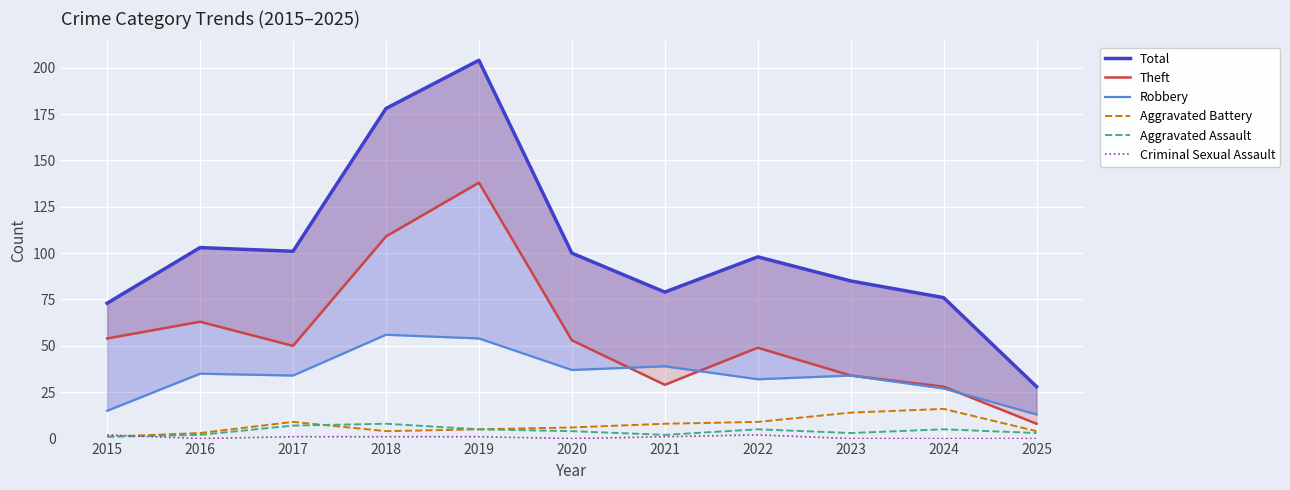

How many distinct data groups are displayed?

6